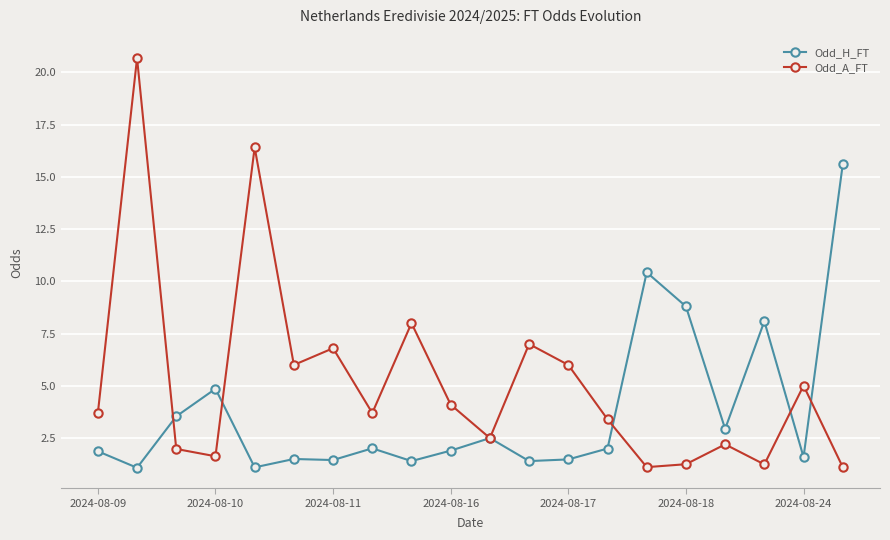

How many lines are shown in the chart?

2